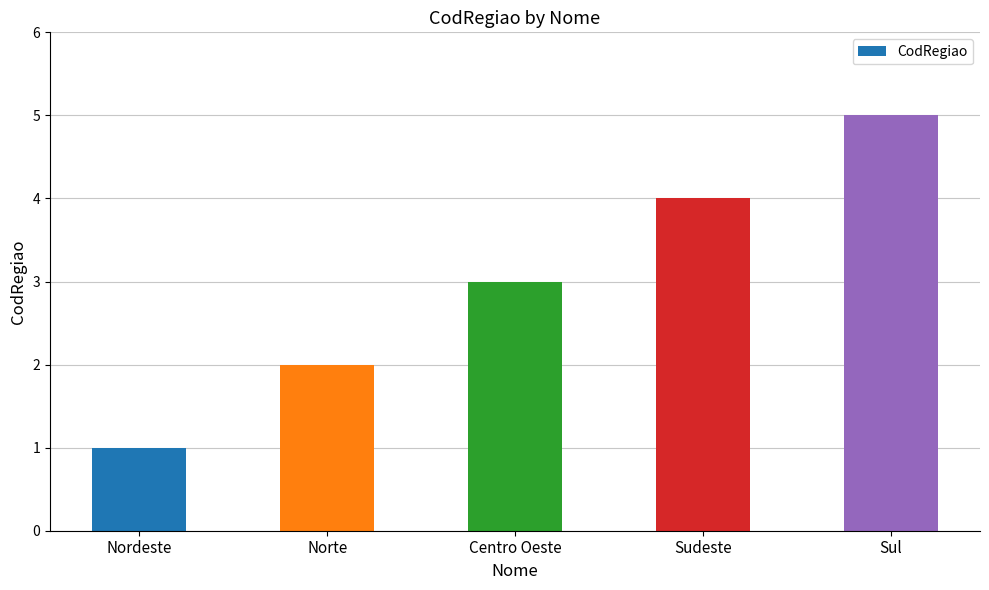

At which category does the chart reach its peak across all series?

Sul